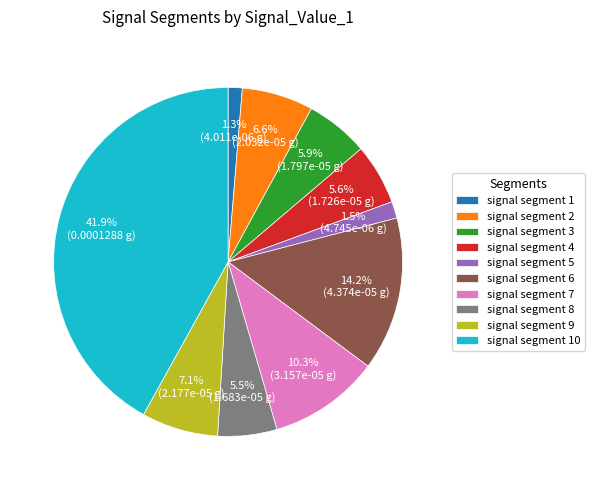

Which slice is the largest?

signal segment 10